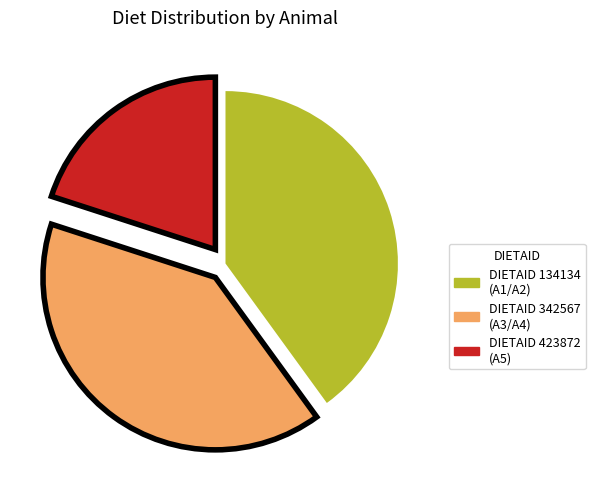

Is there a majority slice in this chart?

No